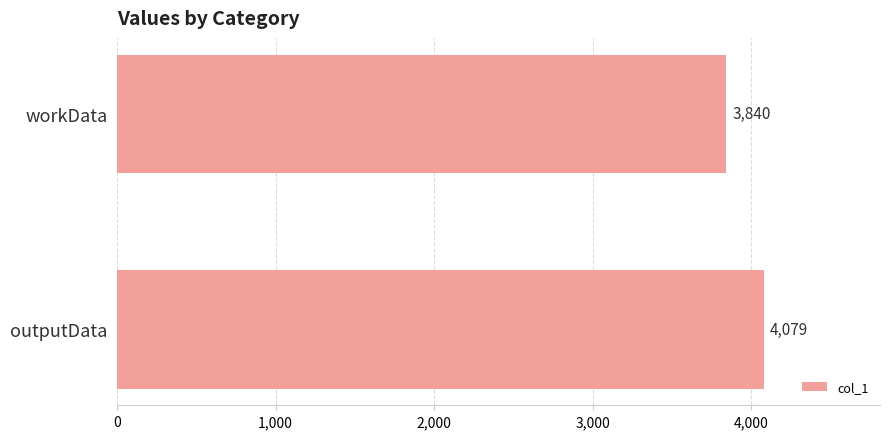

How many bars are there in total?

2